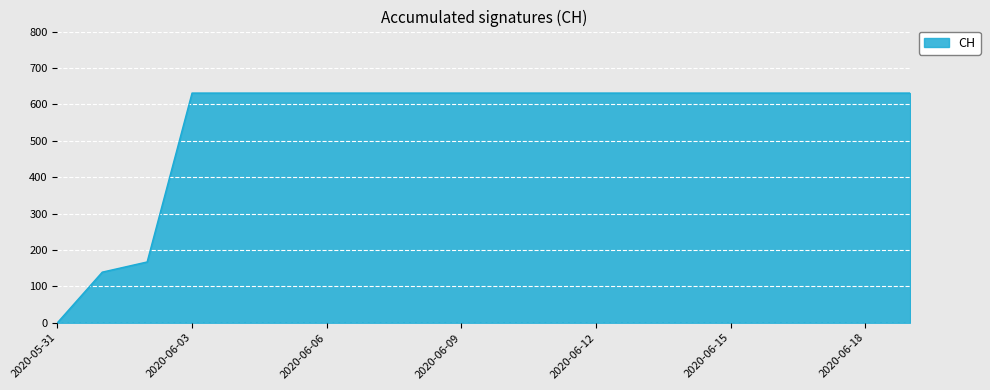

What is the greatest value displayed?

631